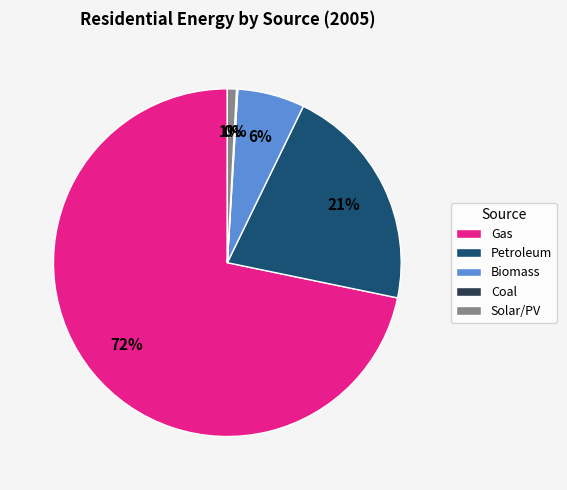

True or false: Solar/PV accounts for 1% of the total.

True